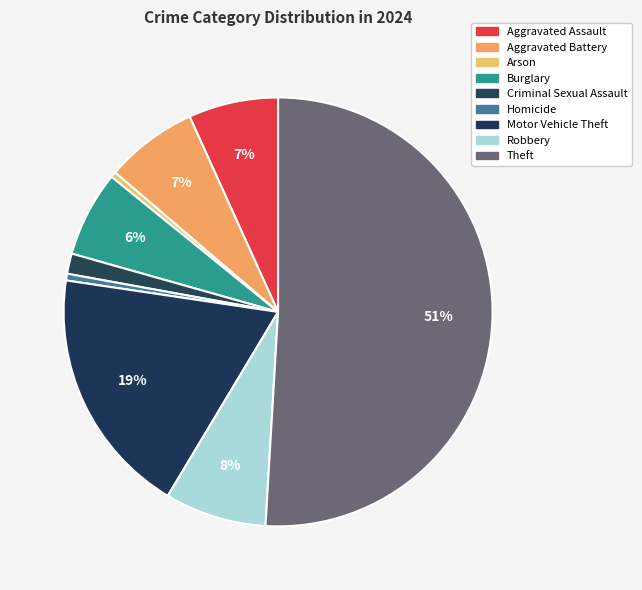

Is it true that Motor Vehicle Theft is 6% of the pie?

False